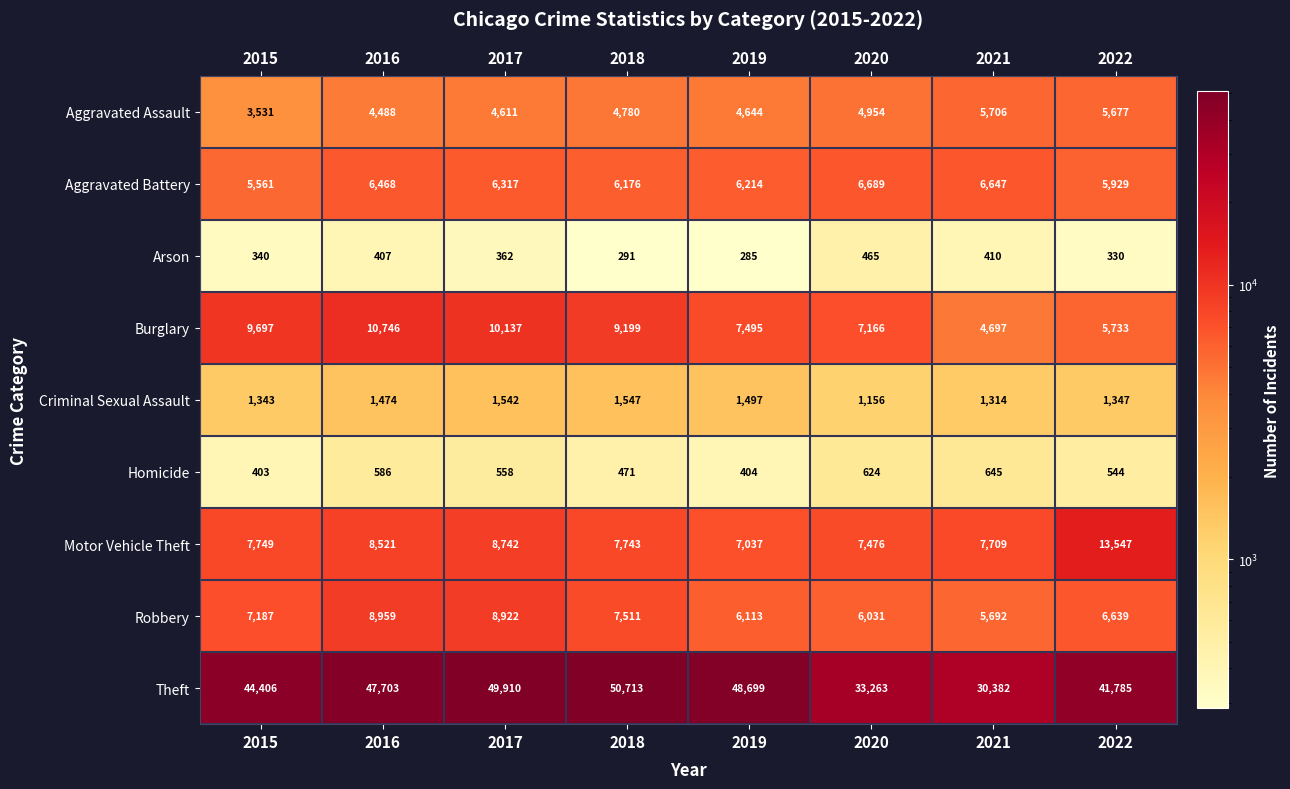

What is the difference between the Arson values at 2018 and 2019?

6